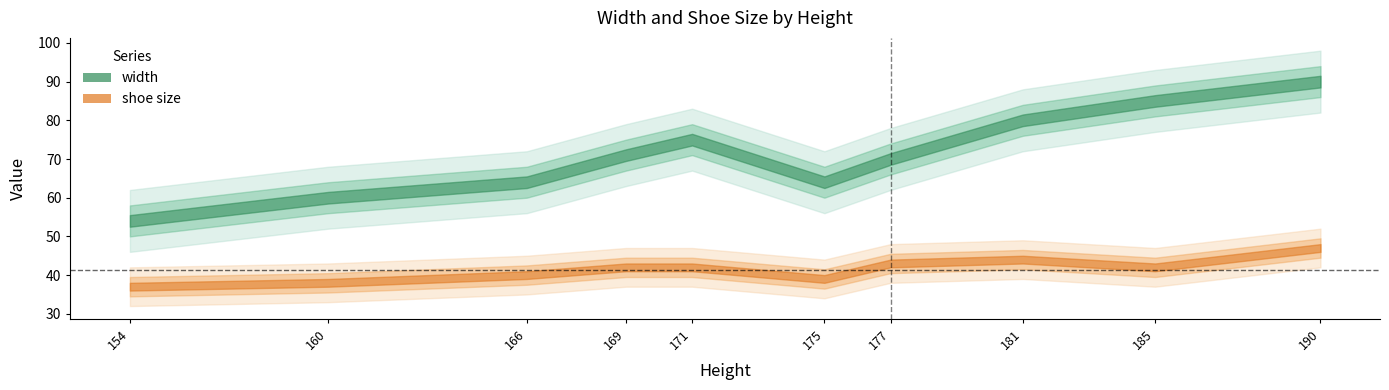

What is the sum of the width values at 185 and 190?

175